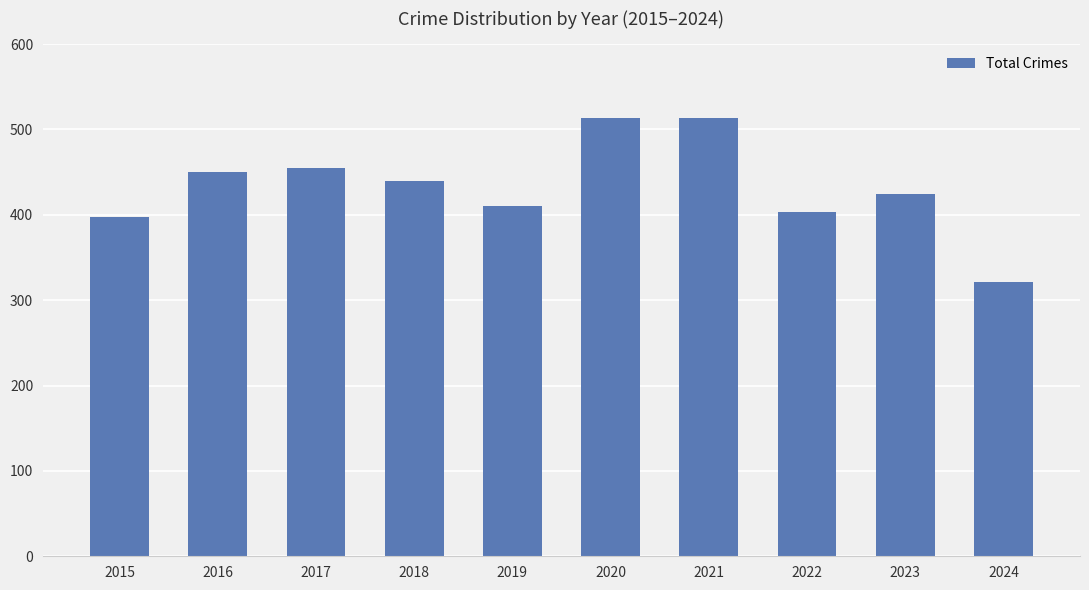

Is it true that the value at 2019 is 194?

False